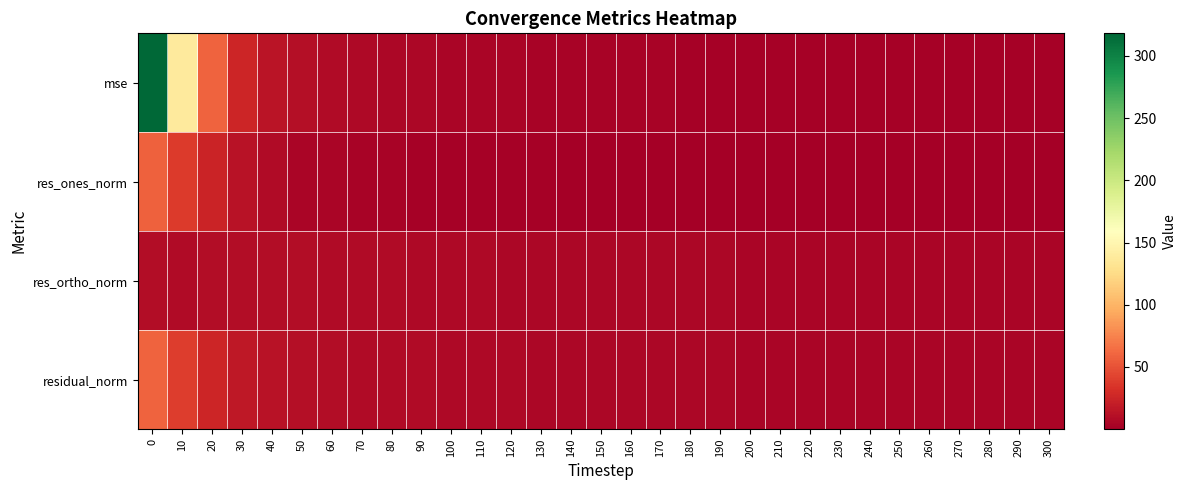

Which series has the largest total across all categories?

mse